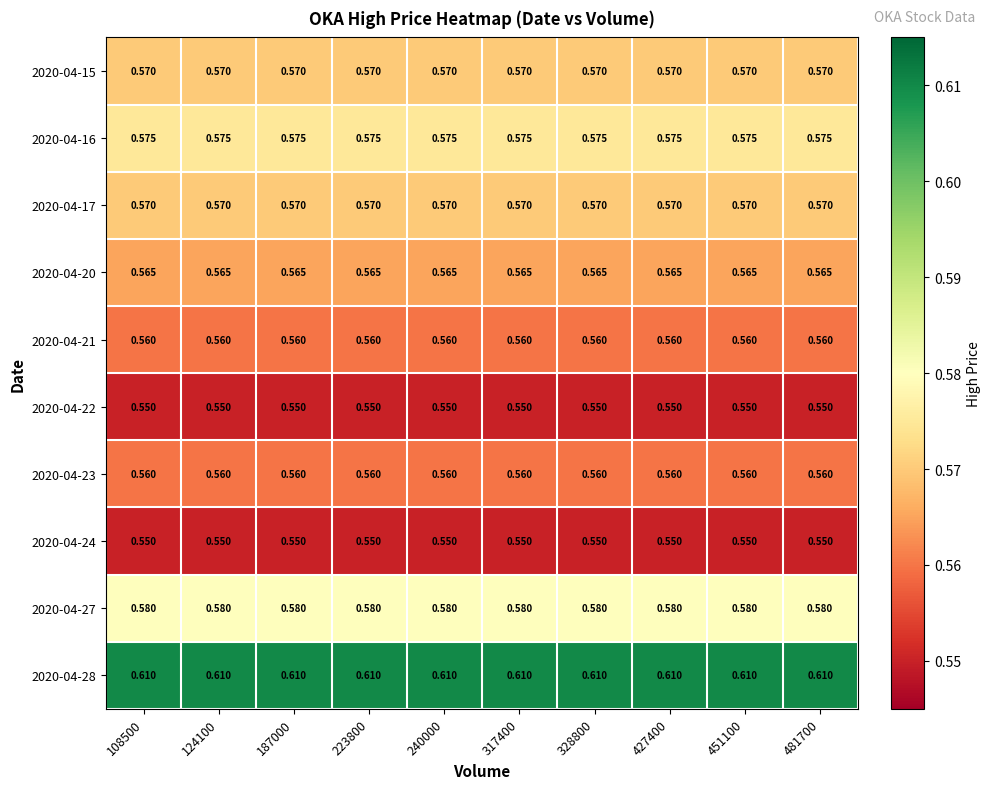

Is the value of 2020-04-23 at 223800 greater than the value of 2020-04-15 at 240000?

No